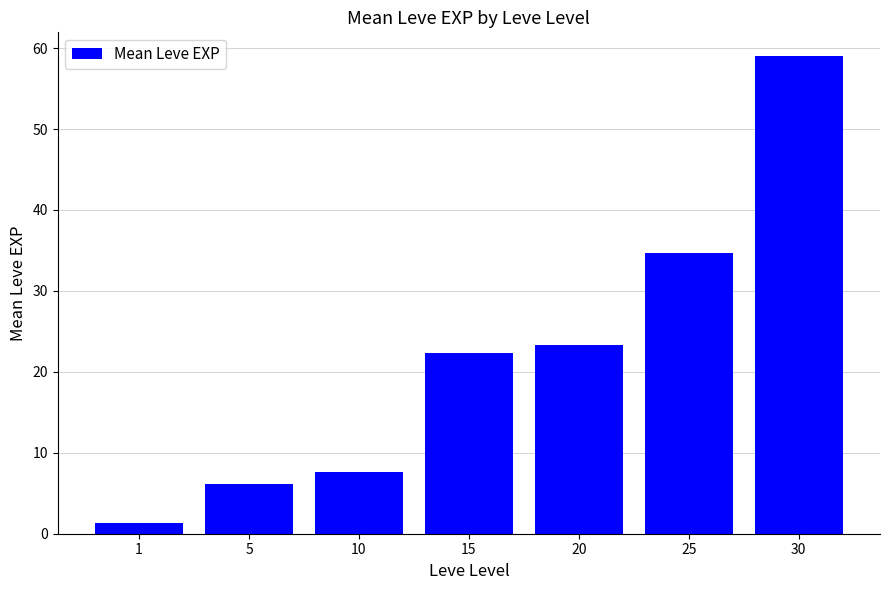

Rank the categories by value from highest to lowest.

30, 25, 20, 15, 10, 5, 1